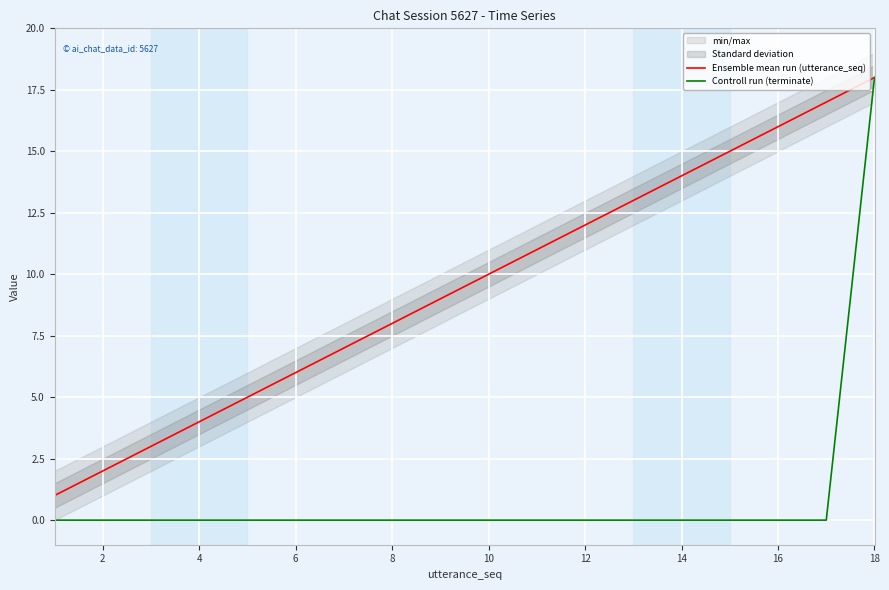

At which label does Ensemble mean run (utterance_seq) reach its peak?

18